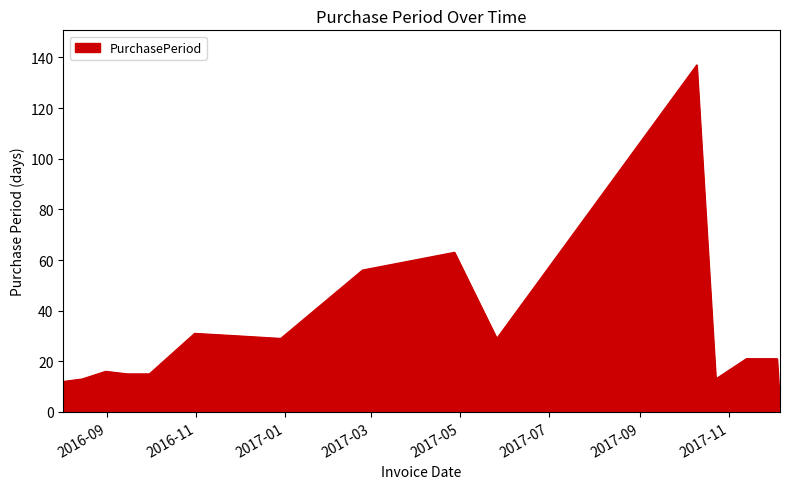

What is the greatest value displayed?

137